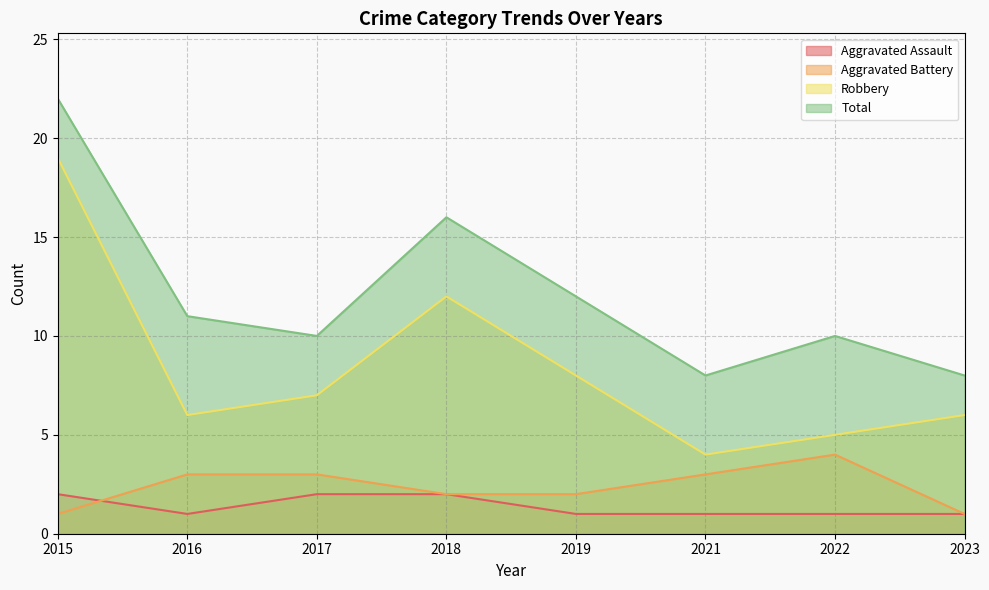

What is the maximum value for Robbery?

19